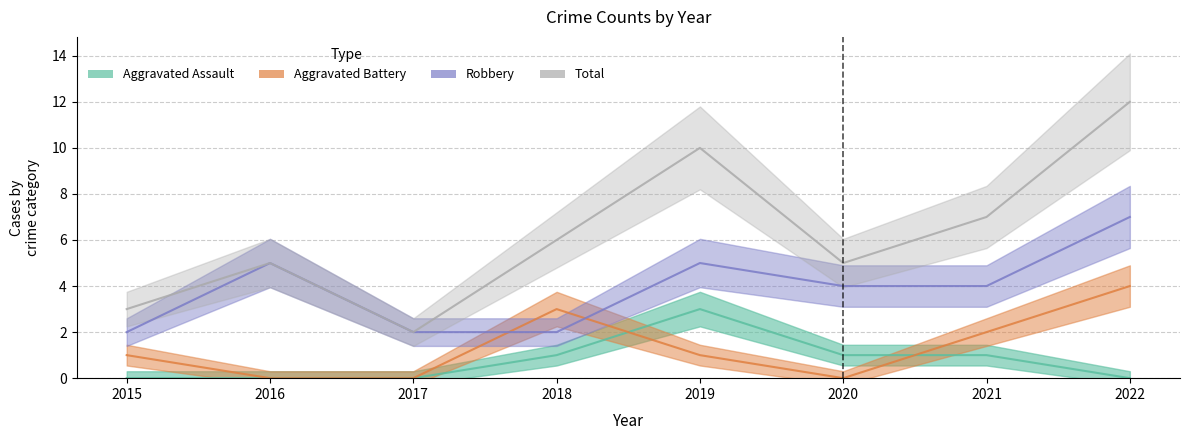

Is the value of Robbery at 2020 greater than the value of Aggravated Assault at 2016?

Yes